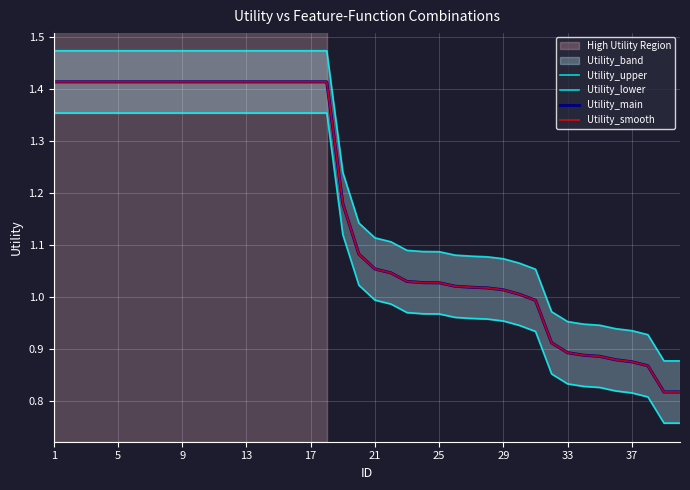

What is the value of the Utility_upper point at the 10th from the left?

1.5